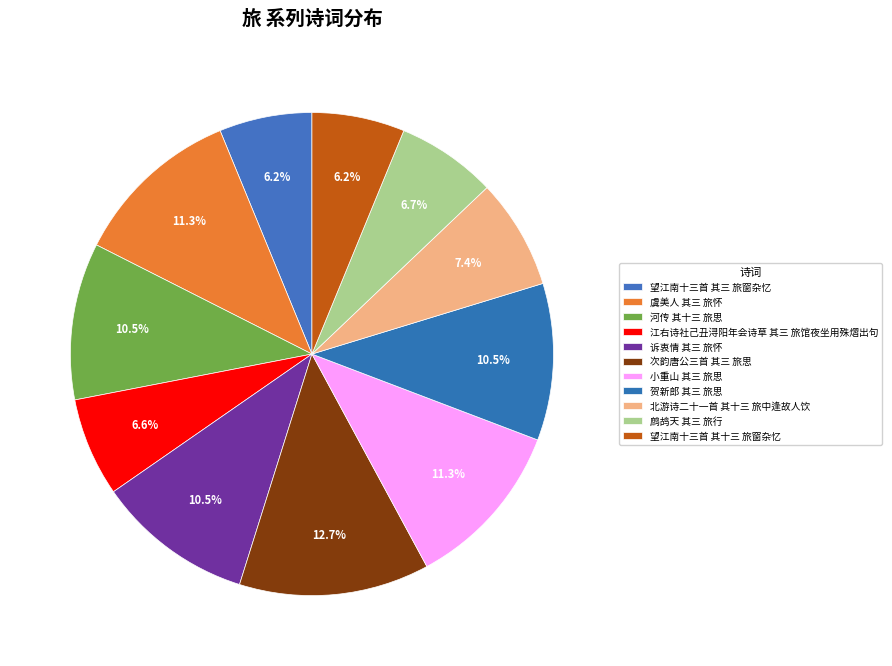

How many slices are in this pie chart?

11